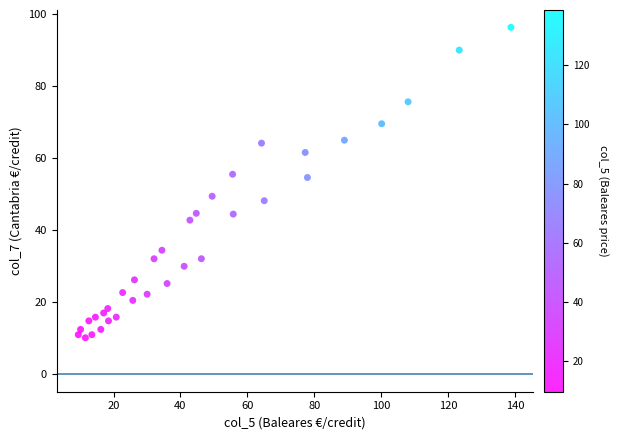

What is the range of X values (max minus min)?

129.3